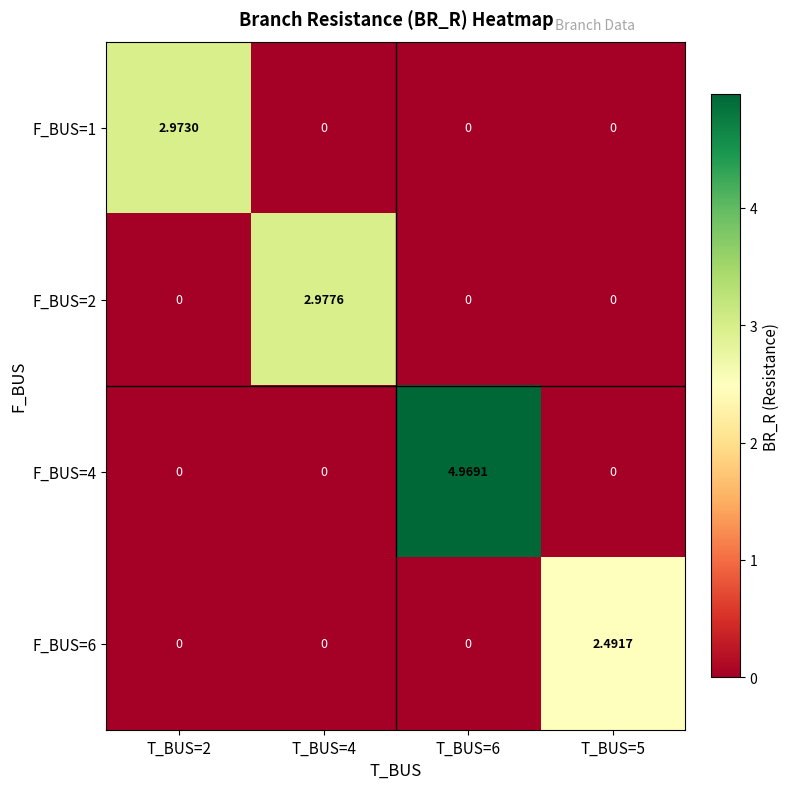

List the series in order of their peak value, lowest first.

F_BUS=6, F_BUS=1, F_BUS=2, F_BUS=4